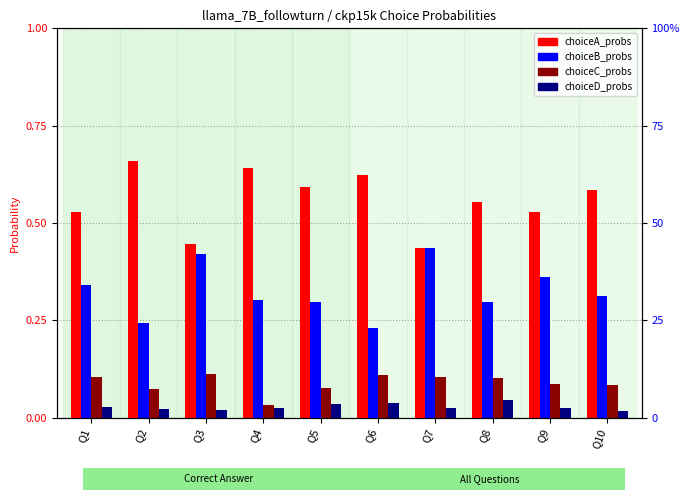

Which series changed the most between Q2 and Q7?

choiceA_probs